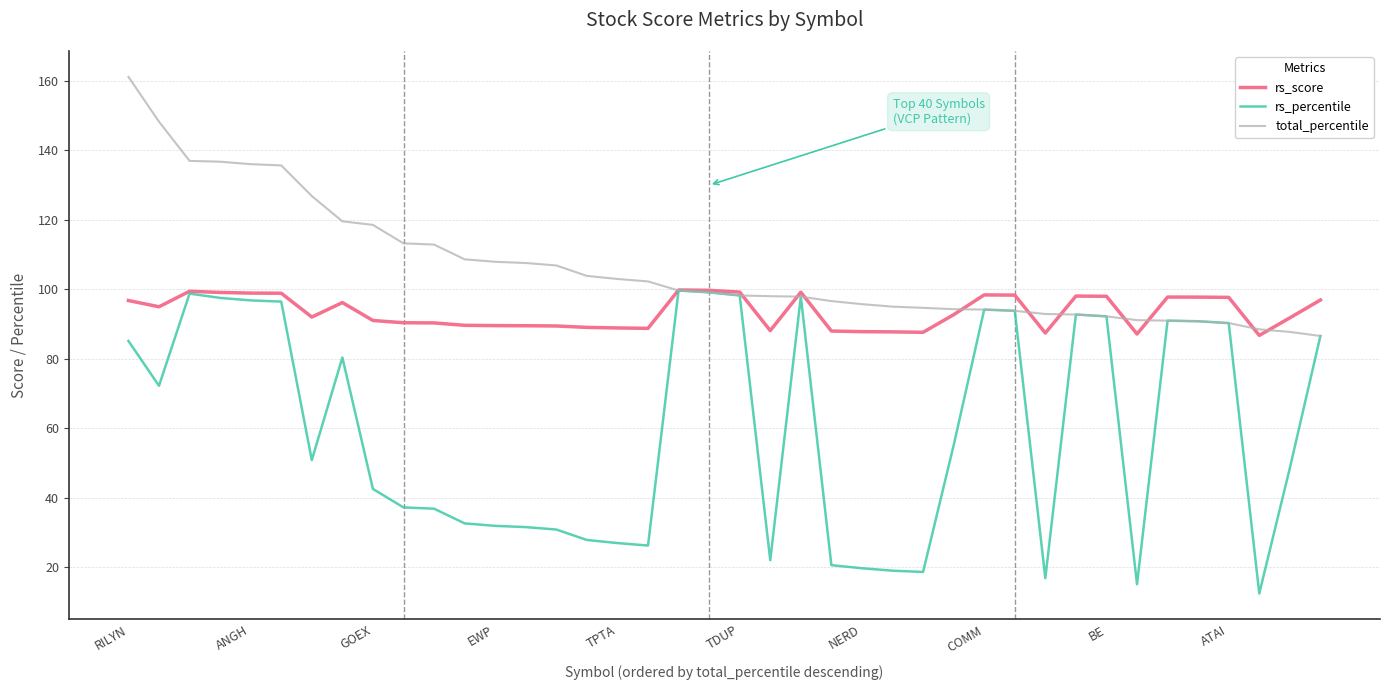

Which series has the largest total across all categories?

total_percentile